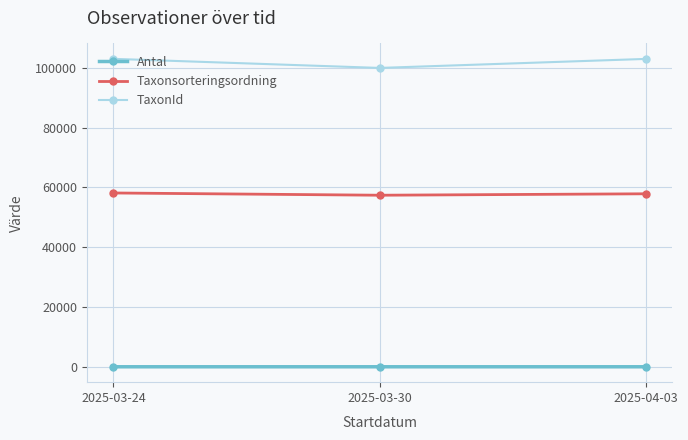

Where is Taxonsorteringsordning nearest to the value 57781?

2025-04-03